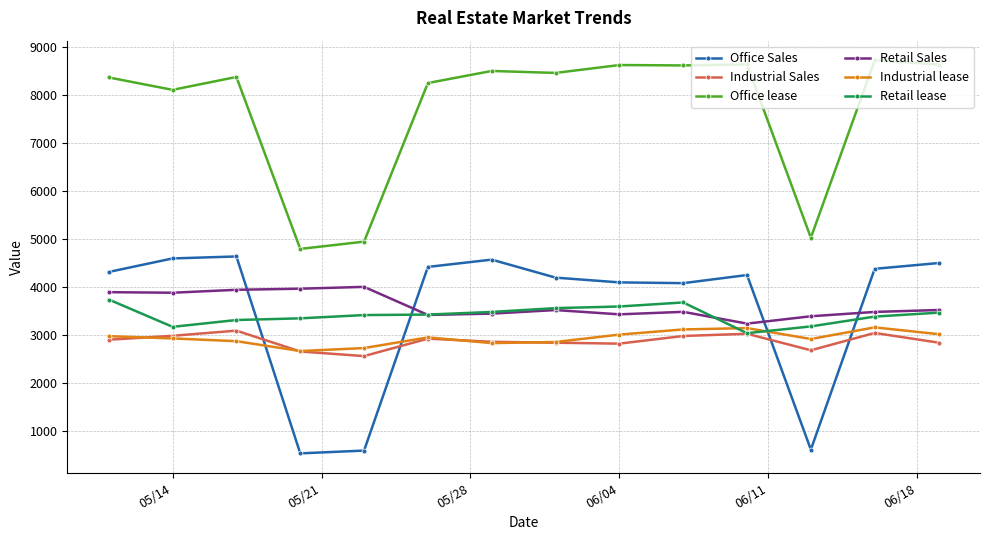

At how many categories does at least one series exceed 3920?

14